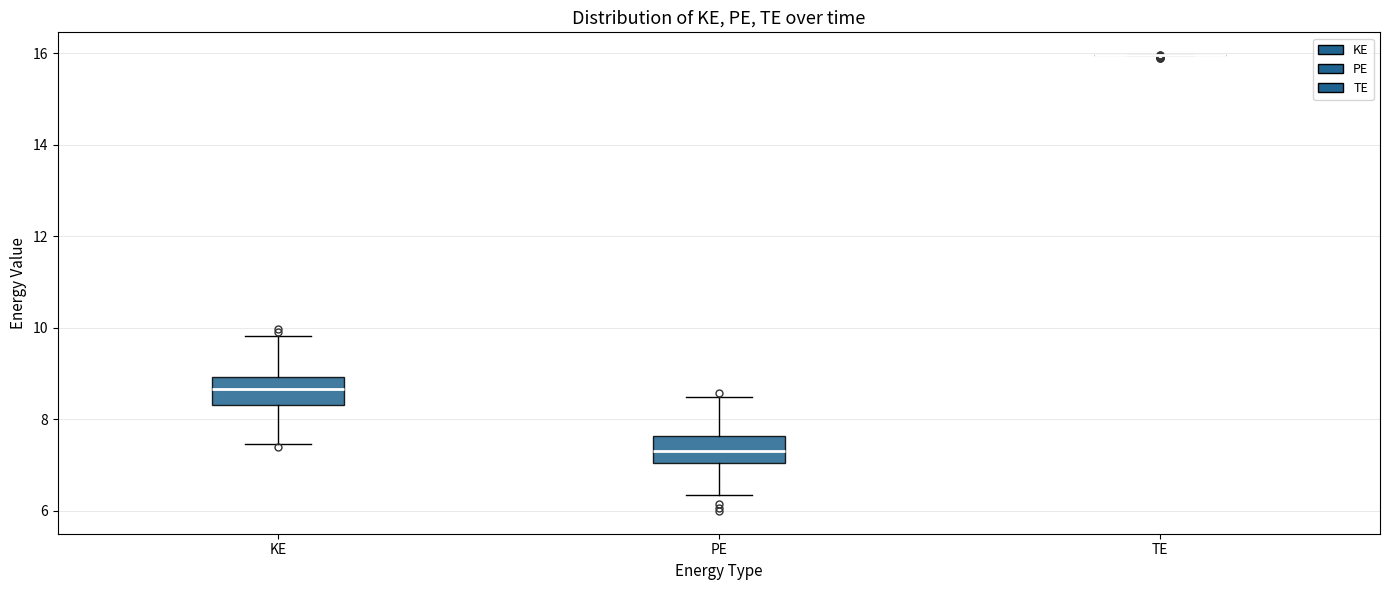

Where does the upper whisker of the box for KE end on the y-axis? The values are not printed on the chart, so give them approximately, as read against the axis.

9.8